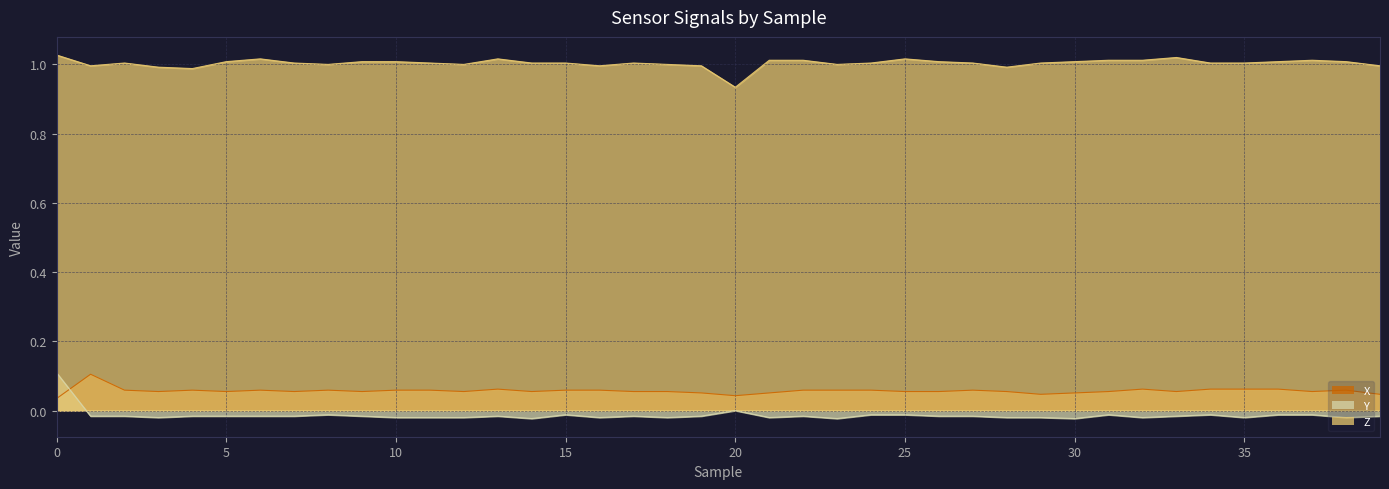

What is the maximum value for X?

0.1